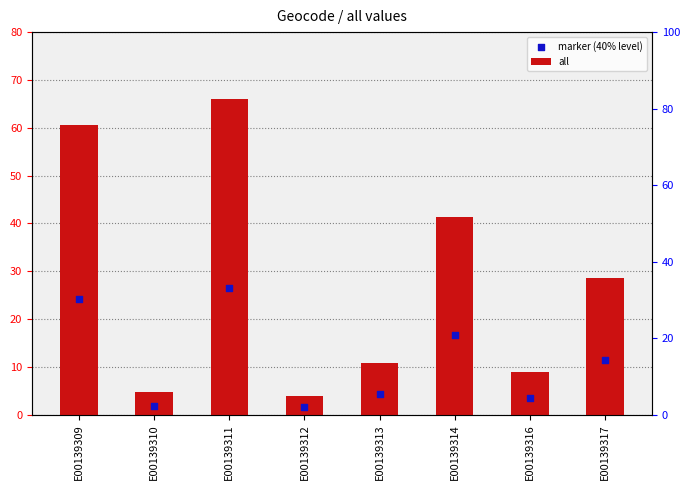

Which series has the largest Y range (max minus min)?

all